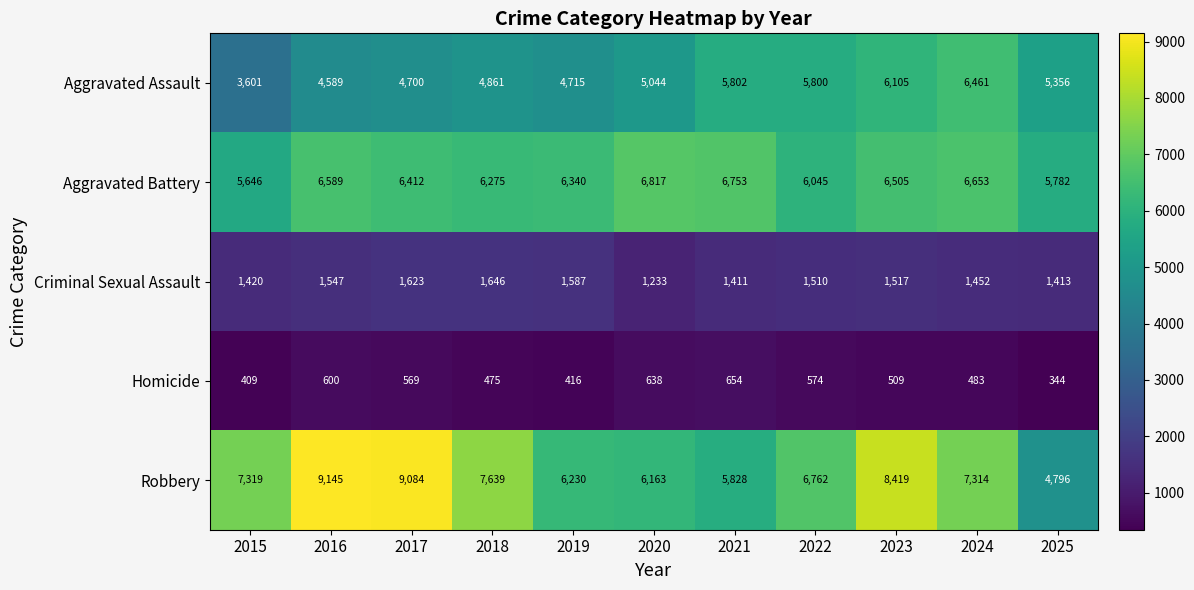

The value of Aggravated Assault at 2020 is 3489. True or false?

False